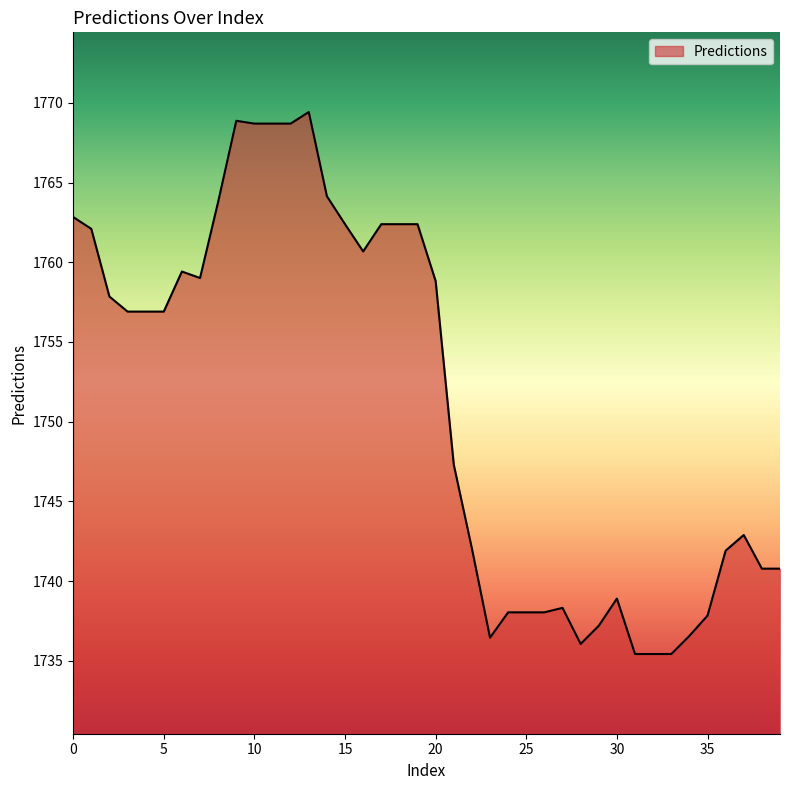

What is the difference between the maximum and minimum values?

34.0